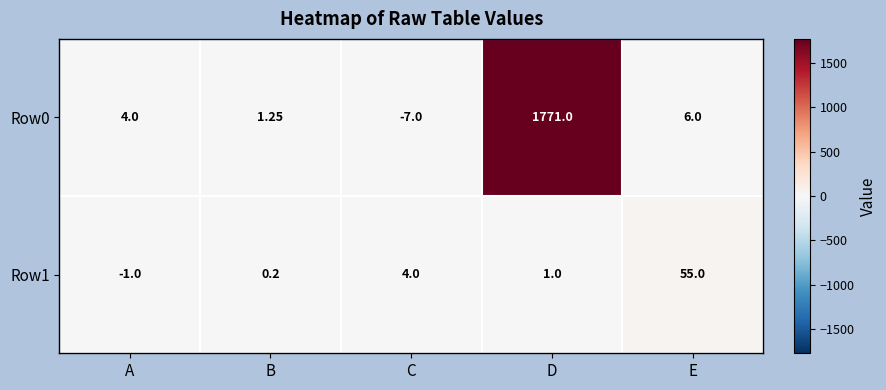

What is the difference between the highest and lowest values at A?

5.0